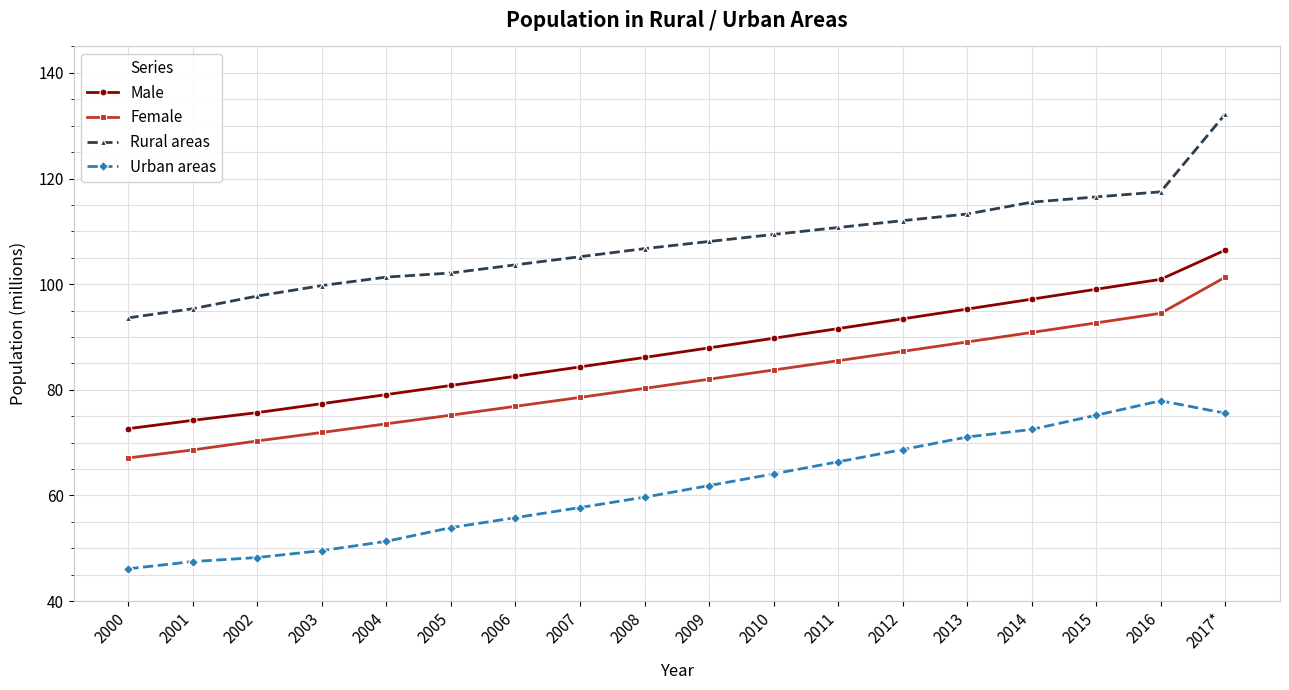

Which series has the largest total across all categories?

Rural areas